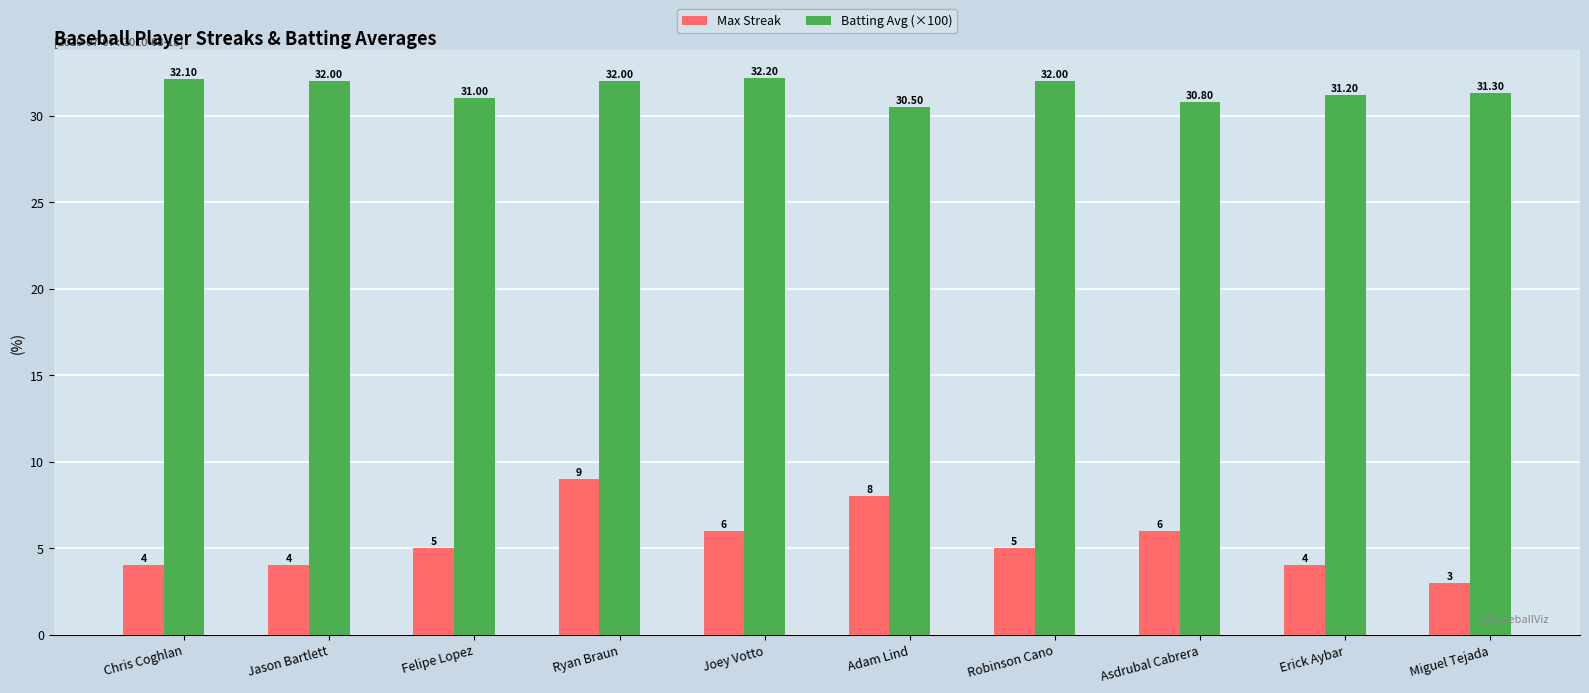

What is the difference between the second highest and second lowest values in the Batting Avg (×100) series?

1.3